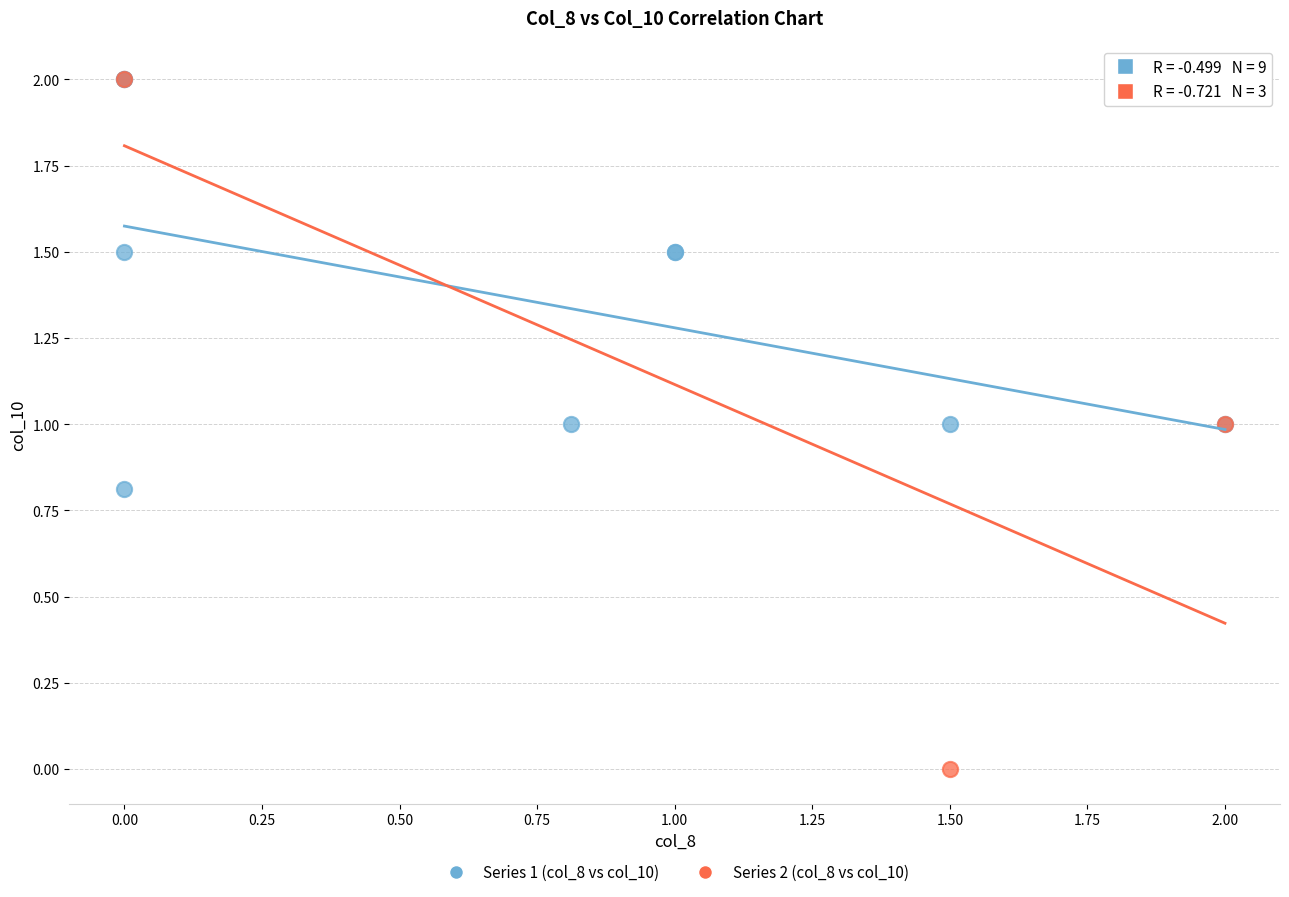

What are all the series names shown in the legend?

Series 1 (col_8 vs col_10), Series 2 (col_8 vs col_10)